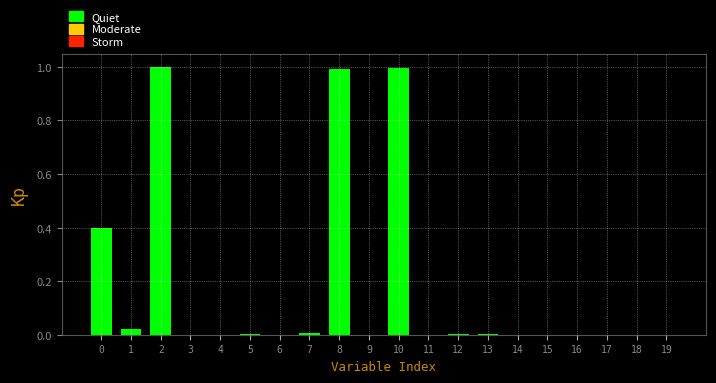

The value at 14 is 0.0. True or false?

True